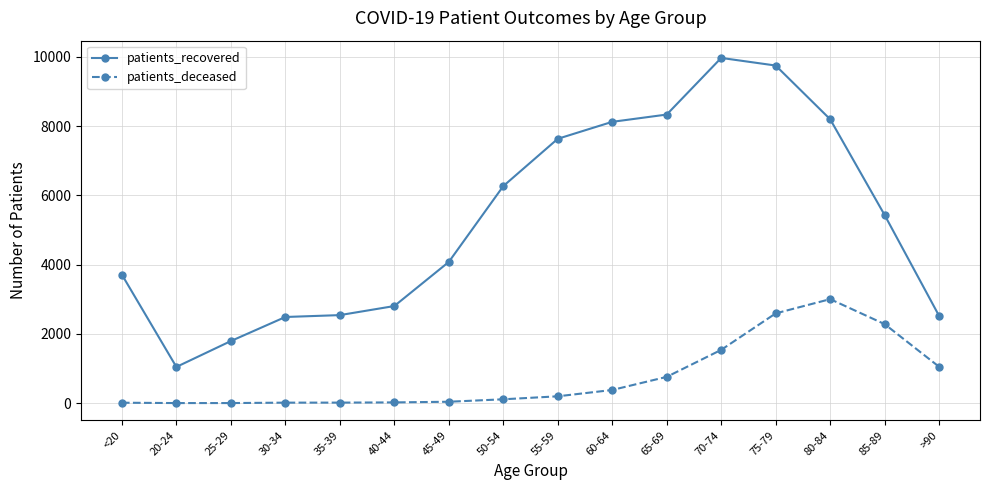

Which series has the widest spread of values?

patients_recovered